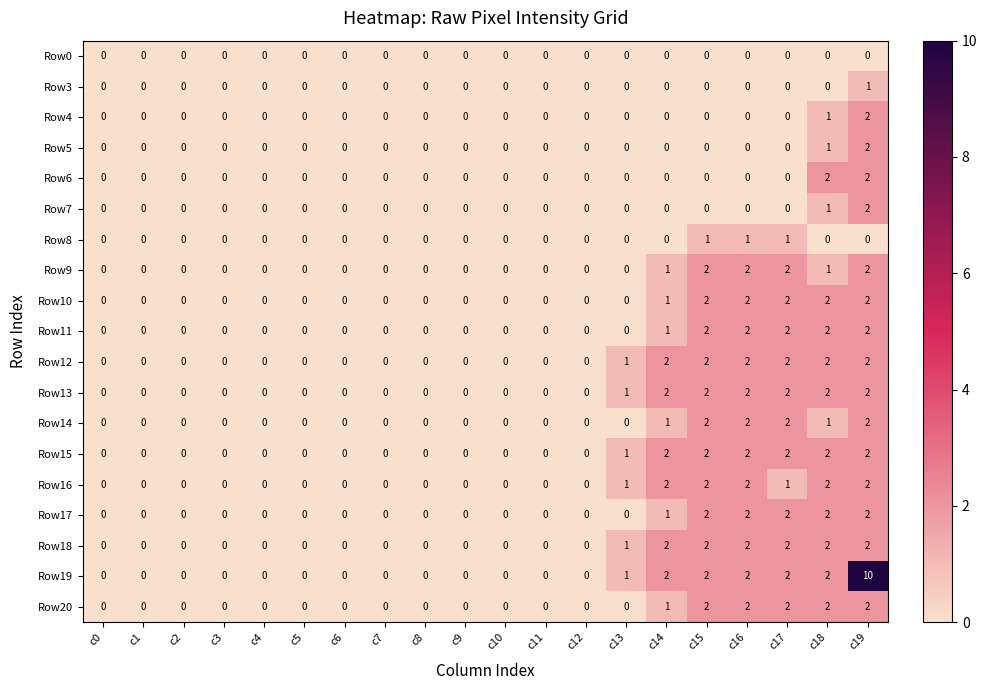

Between c15 and c19, which series saw the biggest shift?

Row19